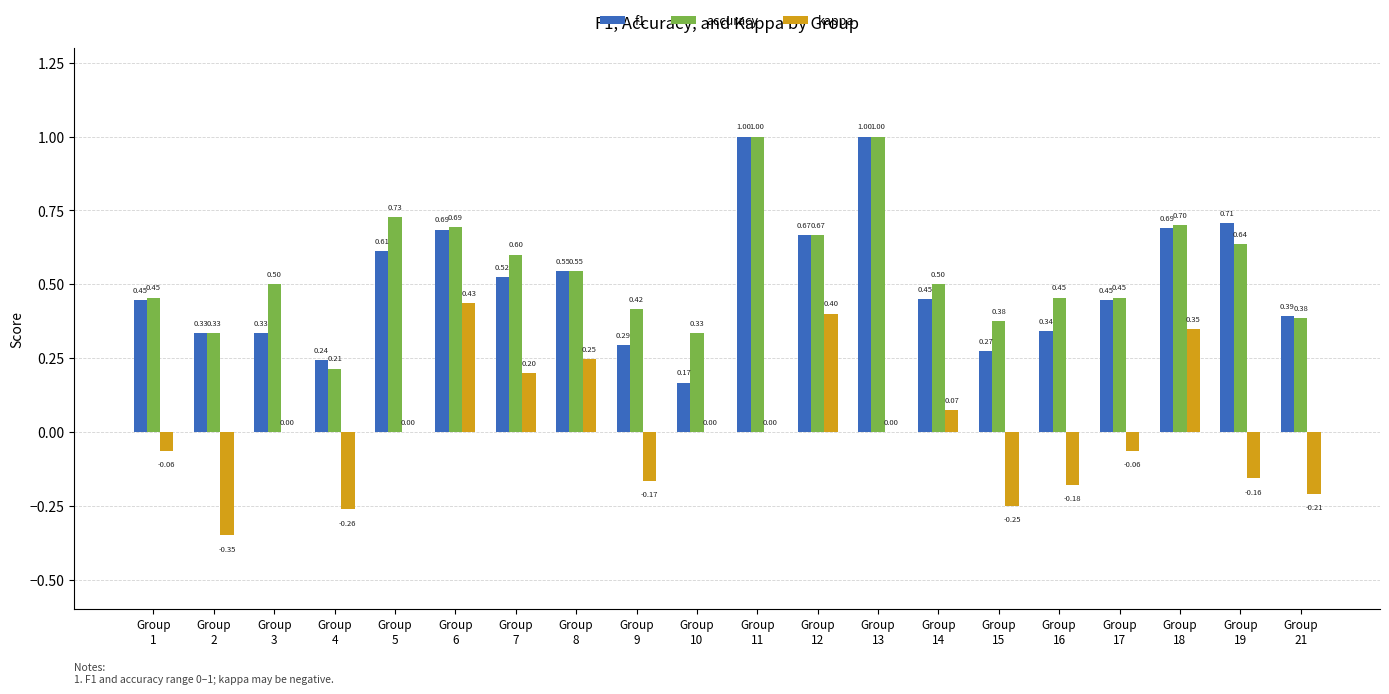

Which series has the largest total across all categories?

accuracy